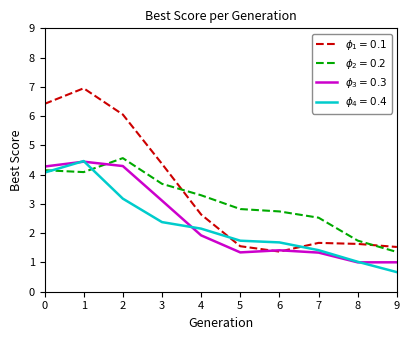

Which label corresponds to the smallest value in the chart?

9